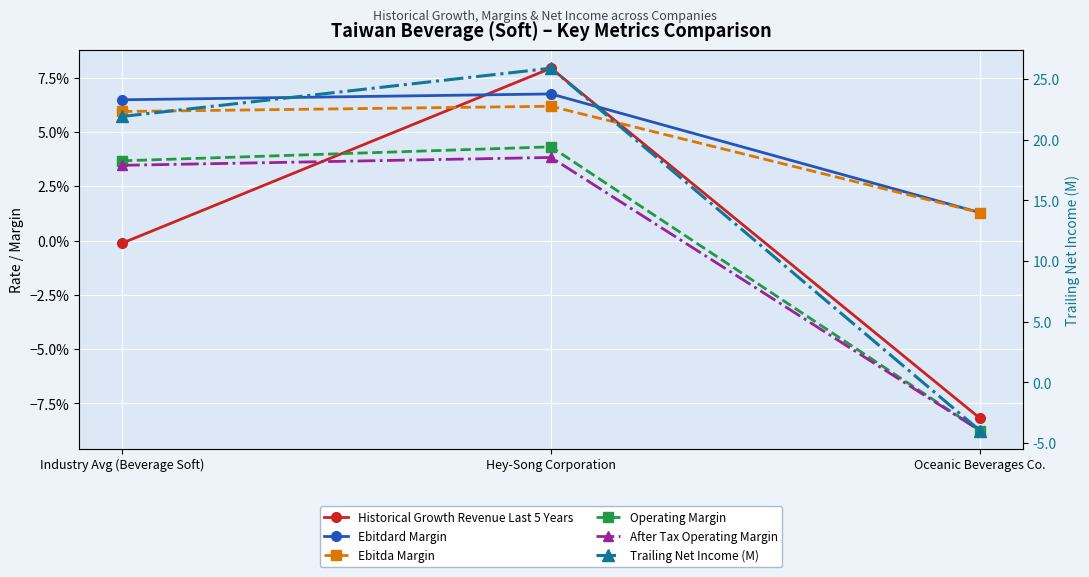

List the series in order of their peak value, lowest first.

After Tax Operating Margin, Operating Margin, Ebitda Margin, Ebitdard Margin, Historical Growth Revenue Last 5 Years, Trailing Net Income (M)